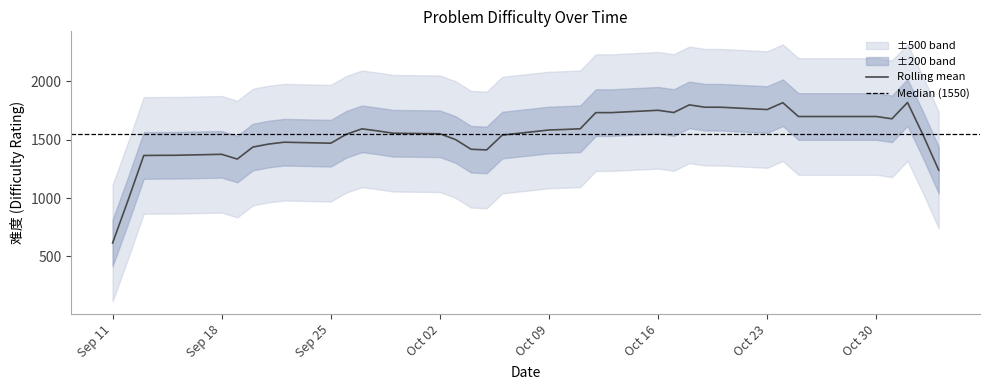

How many categories are shown in the chart?

40